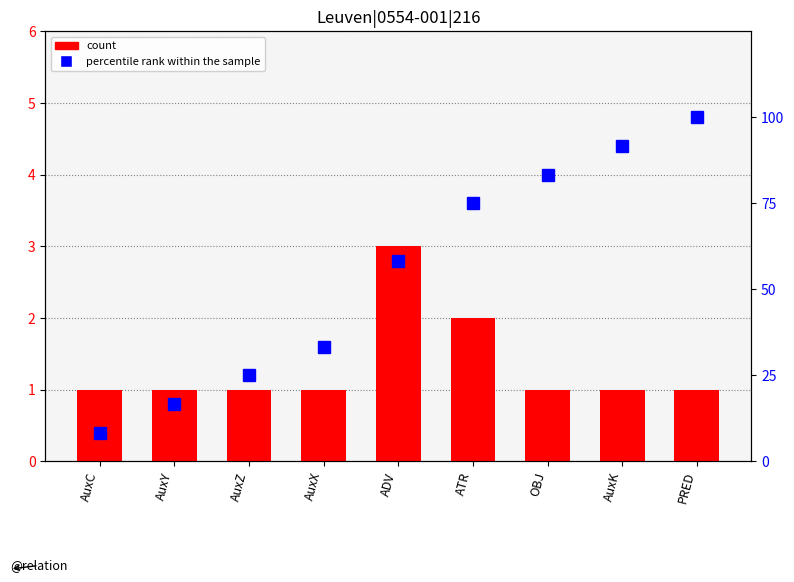

What is the highest value of the count series?

3.0